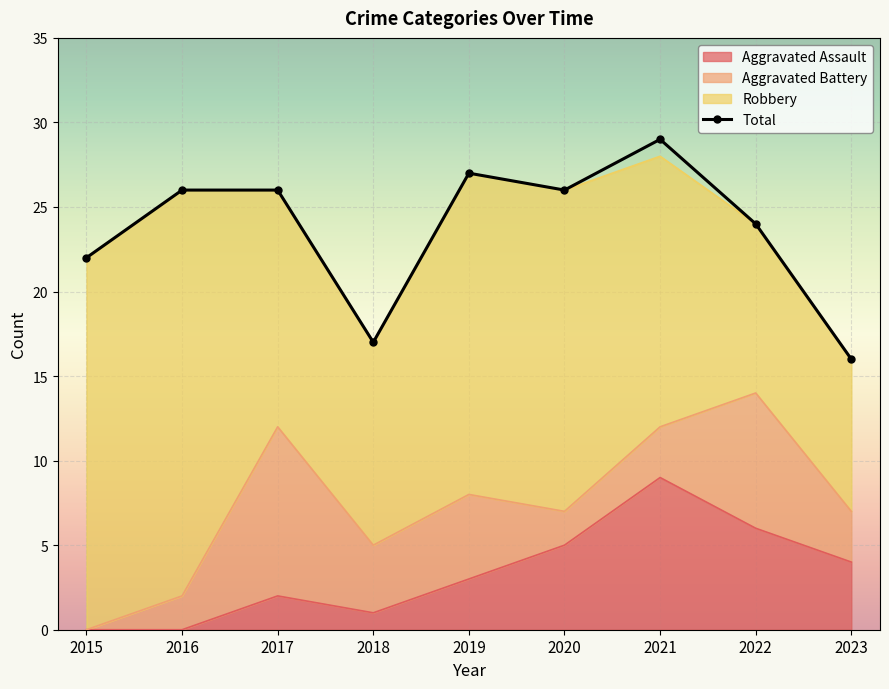

What is the approximate value at 2023, to the nearest 5?

15